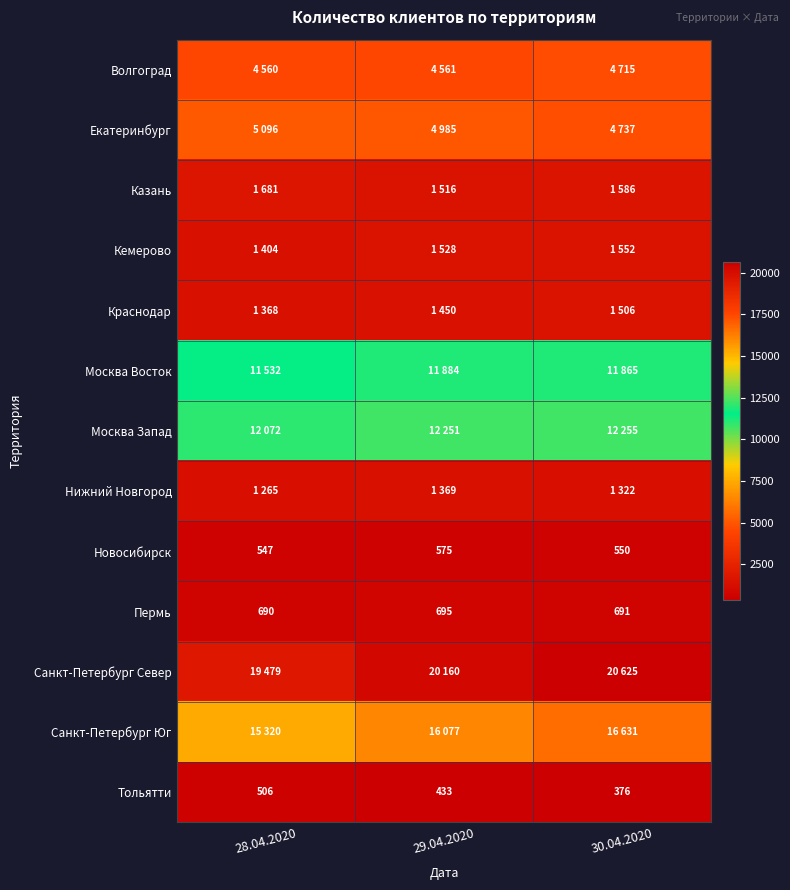

At which label does Тольятти first exceed 433?

28.04.2020